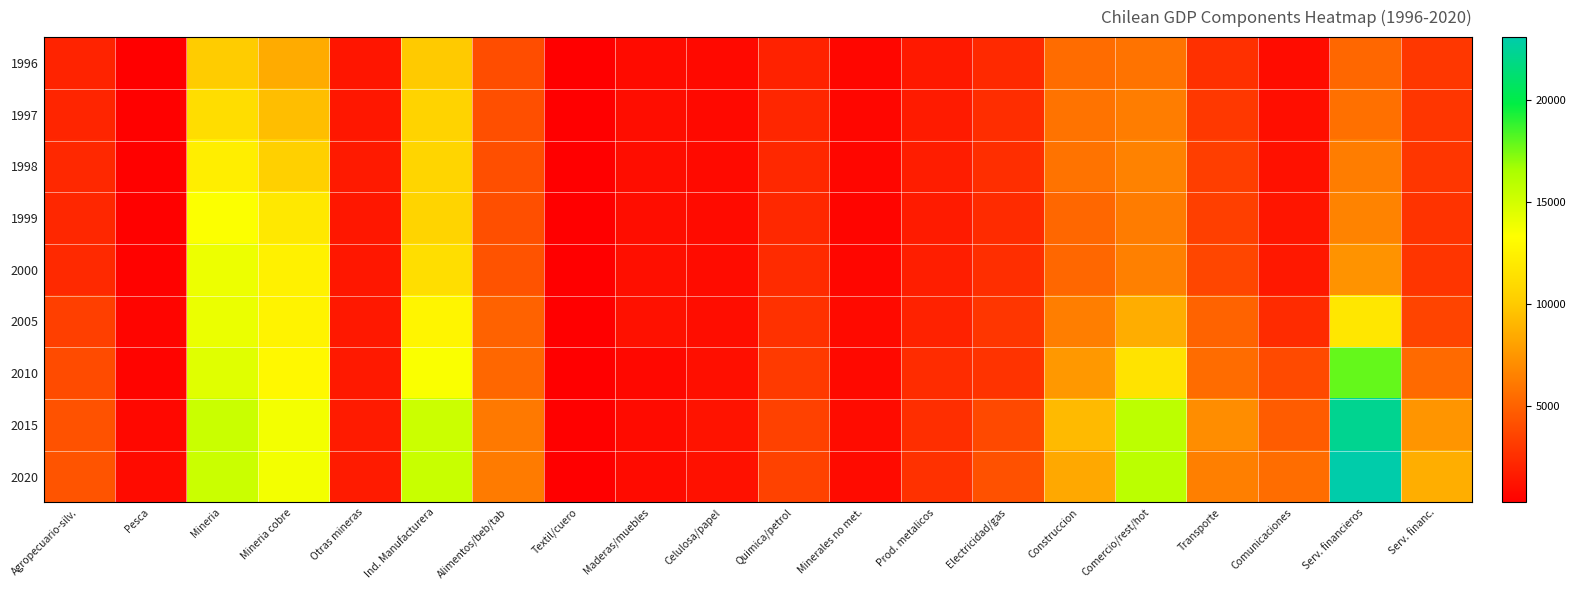

Reading left to right, what are all the values shown in this chart?

1996: Agropecuario-silv.=2001	Pesca=346	Mineria=10089	Mineria cobre=8493	Otras mineras=1298	Ind. Manufacturera=9970	Alimentos/beb/tab=3984	Textil/cuero=296	Maderas/muebles=838	Celulosa/papel=727	Quimica/petrol=1958	Minerales no met.=580	Prod. metalicos=1477	Electricidad/gas=2281	Construccion=5488	Comercio/rest/hot=5823	Transporte=2625	Comunicaciones=850	Serv. financieros=5241	Serv. financ.=2939
1997: Agropecuario-silv.=2063	Pesca=390	Mineria=11146	Mineria cobre=9423	Otras mineras=1400	Ind. Manufacturera=10521	Alimentos/beb/tab=4061	Textil/cuero=306	Maderas/muebles=961	Celulosa/papel=742	Quimica/petrol=2132	Minerales no met.=607	Prod. metalicos=1616	Electricidad/gas=2450	Construccion=5823	Comercio/rest/hot=6297	Transporte=3027	Comunicaciones=1021	Serv. financieros=5681	Serv. financ.=2855
1998: Agropecuario-silv.=2219	Pesca=366	Mineria=12216	Mineria cobre=10330	Otras mineras=1533	Ind. Manufacturera=10650	Alimentos/beb/tab=4058	Textil/cuero=290	Maderas/muebles=952	Celulosa/papel=768	Quimica/petrol=2198	Minerales no met.=613	Prod. metalicos=1706	Electricidad/gas=2531	Construccion=5808	Comercio/rest/hot=6512	Transporte=3267	Comunicaciones=1148	Serv. financieros=6318	Serv. financ.=2862
1999: Agropecuario-silv.=2154	Pesca=380	Mineria=13378	Mineria cobre=11851	Otras mineras=1392	Ind. Manufacturera=10574	Alimentos/beb/tab=4075	Textil/cuero=273	Maderas/muebles=974	Celulosa/papel=814	Quimica/petrol=2222	Minerales no met.=543	Prod. metalicos=1632	Electricidad/gas=2361	Construccion=5232	Comercio/rest/hot=6246	Transporte=3329	Comunicaciones=1291	Serv. financieros=6583	Serv. financ.=2725
2000: Agropecuario-silv.=2305	Pesca=408	Mineria=13951	Mineria cobre=12437	Otras mineras=1410	Ind. Manufacturera=11230	Alimentos/beb/tab=4296	Textil/cuero=266	Maderas/muebles=1062	Celulosa/papel=862	Quimica/petrol=2391	Minerales no met.=598	Prod. metalicos=1748	Electricidad/gas=2496	Construccion=5218	Comercio/rest/hot=6433	Transporte=3659	Comunicaciones=1459	Serv. financieros=7335	Serv. financ.=2807
2005: Agropecuario-silv.=3295	Pesca=543	Mineria=14031	Mineria cobre=12545	Otras mineras=1444	Ind. Manufacturera=12708	Alimentos/beb/tab=5019	Textil/cuero=273	Maderas/muebles=1150	Celulosa/papel=927	Quimica/petrol=2661	Minerales no met.=794	Prod. metalicos=1929	Electricidad/gas=2888	Construccion=6360	Comercio/rest/hot=8580	Transporte=5057	Comunicaciones=2396	Serv. financieros=11805	Serv. financ.=3561
2010: Agropecuario-silv.=3877	Pesca=501	Mineria=14432	Mineria cobre=12882	Otras mineras=1502	Ind. Manufacturera=13474	Alimentos/beb/tab=5221	Textil/cuero=299	Maderas/muebles=697	Celulosa/papel=1055	Quimica/petrol=3092	Minerales no met.=731	Prod. metalicos=2422	Electricidad/gas=2756	Construccion=7587	Comercio/rest/hot=11535	Transporte=5499	Comunicaciones=3834	Serv. financieros=17888	Serv. financ.=5376
2015: Agropecuario-silv.=4259	Pesca=705	Mineria=15347	Mineria cobre=13718	Otras mineras=1627	Ind. Manufacturera=15247	Alimentos/beb/tab=6077	Textil/cuero=360	Maderas/muebles=821	Celulosa/papel=1215	Quimica/petrol=3422	Minerales no met.=846	Prod. metalicos=2498	Electricidad/gas=3807	Construccion=9211	Comercio/rest/hot=15818	Transporte=7059	Comunicaciones=4678	Serv. financieros=22237	Serv. financ.=7396
2020: Agropecuario-silv.=4321	Pesca=826	Mineria=15305	Mineria cobre=13737	Otras mineras=1562	Ind. Manufacturera=15402	Alimentos/beb/tab=6195	Textil/cuero=293	Maderas/muebles=804	Celulosa/papel=1152	Quimica/petrol=3437	Minerales no met.=832	Prod. metalicos=2653	Electricidad/gas=4160	Construccion=8355	Comercio/rest/hot=15876	Transporte=6381	Comunicaciones=5556	Serv. financieros=23069	Serv. financ.=8599